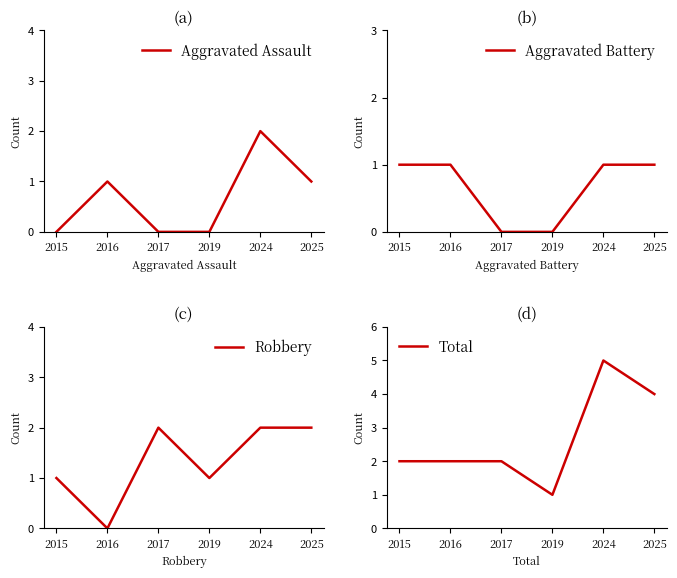

At which category does the chart reach its peak across all series?

2024